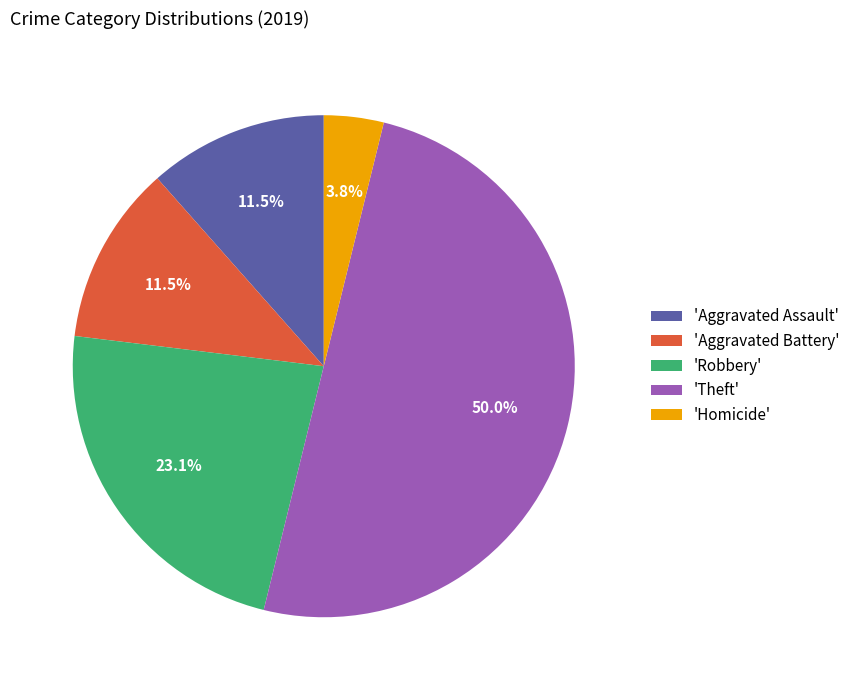

Does 'Aggravated Assault' account for over 50% of the chart?

No